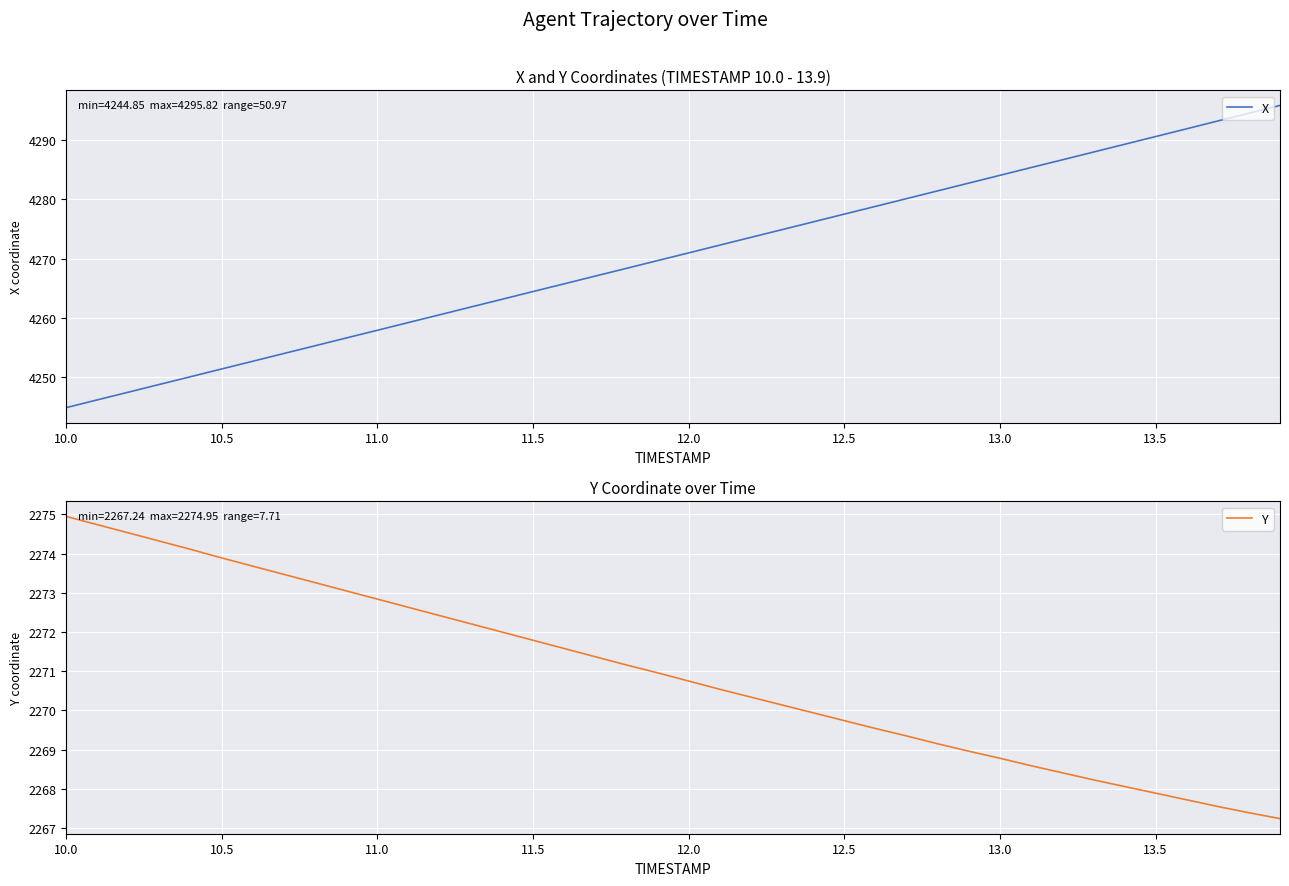

What is the lowest value of the Y series?

2267.2